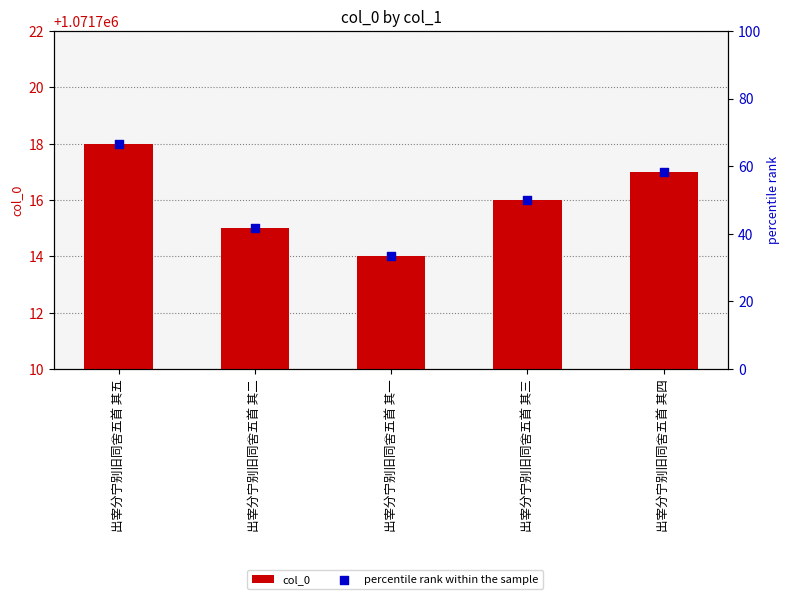

At which category is the sum across all series the highest?

出宰分宁别旧同舍五首 其五